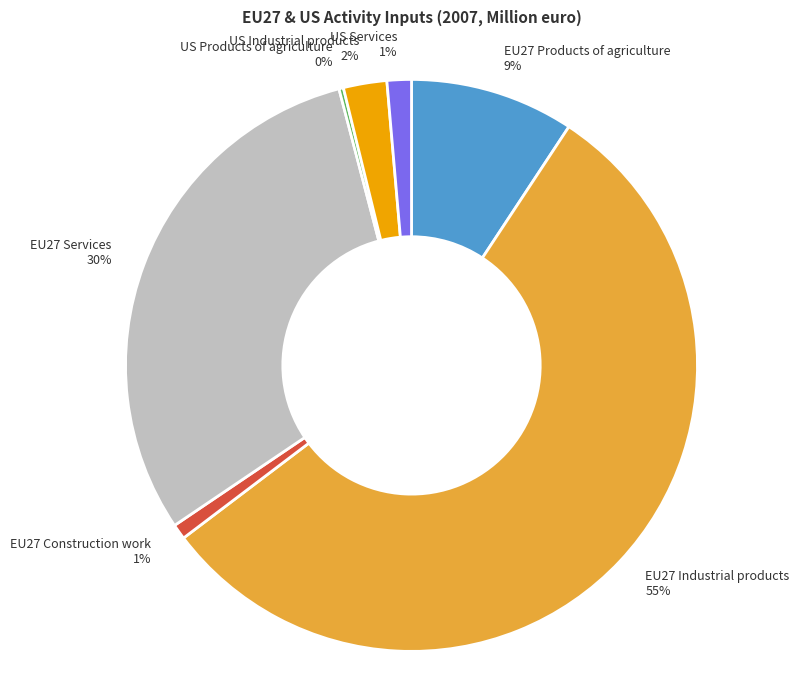

Does any single category account for the majority?

Yes